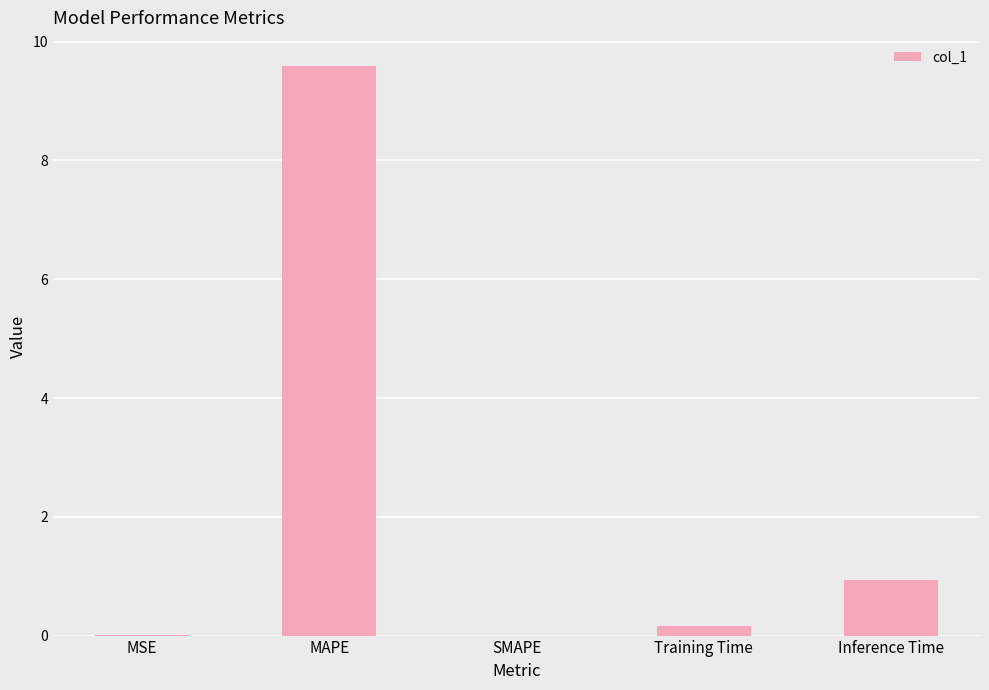

What is the approximate value at MAPE?

9.6